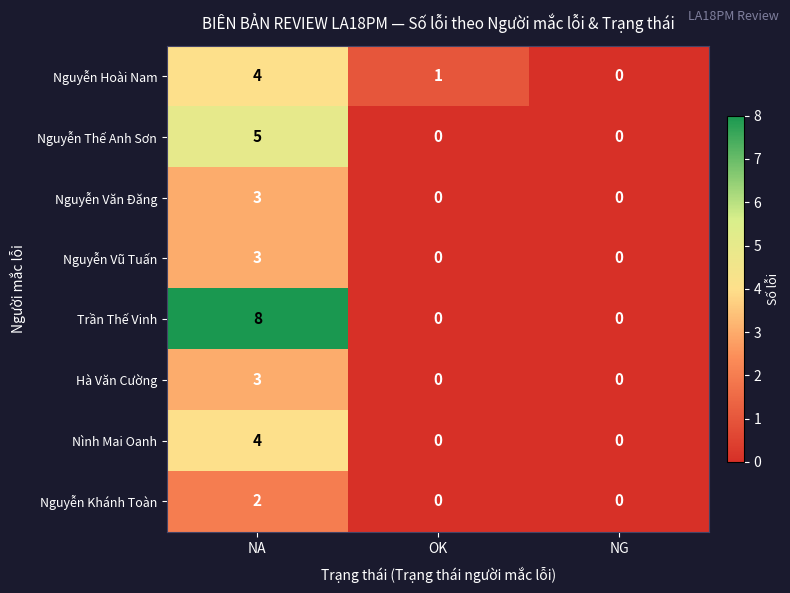

What is the sum of all Nguyễn Hoài Nam values?

5